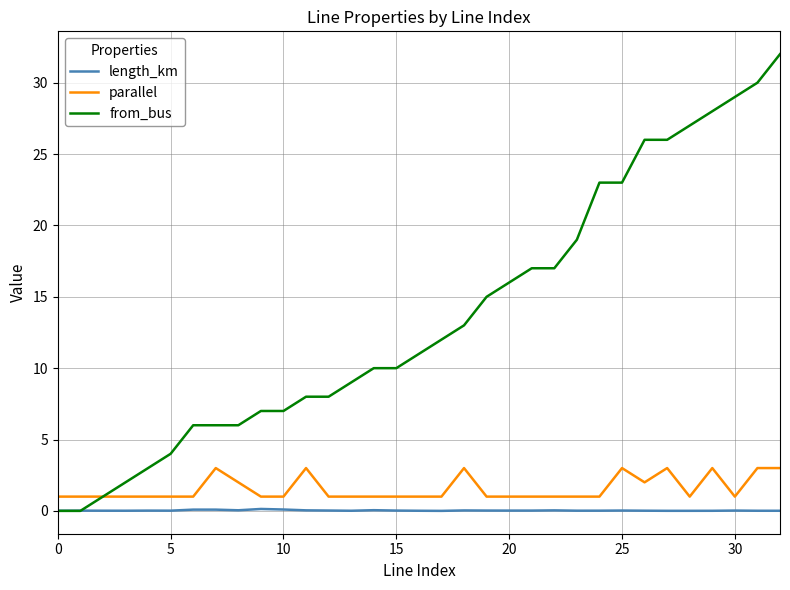

What is the maximum value shown in the chart?

32.0